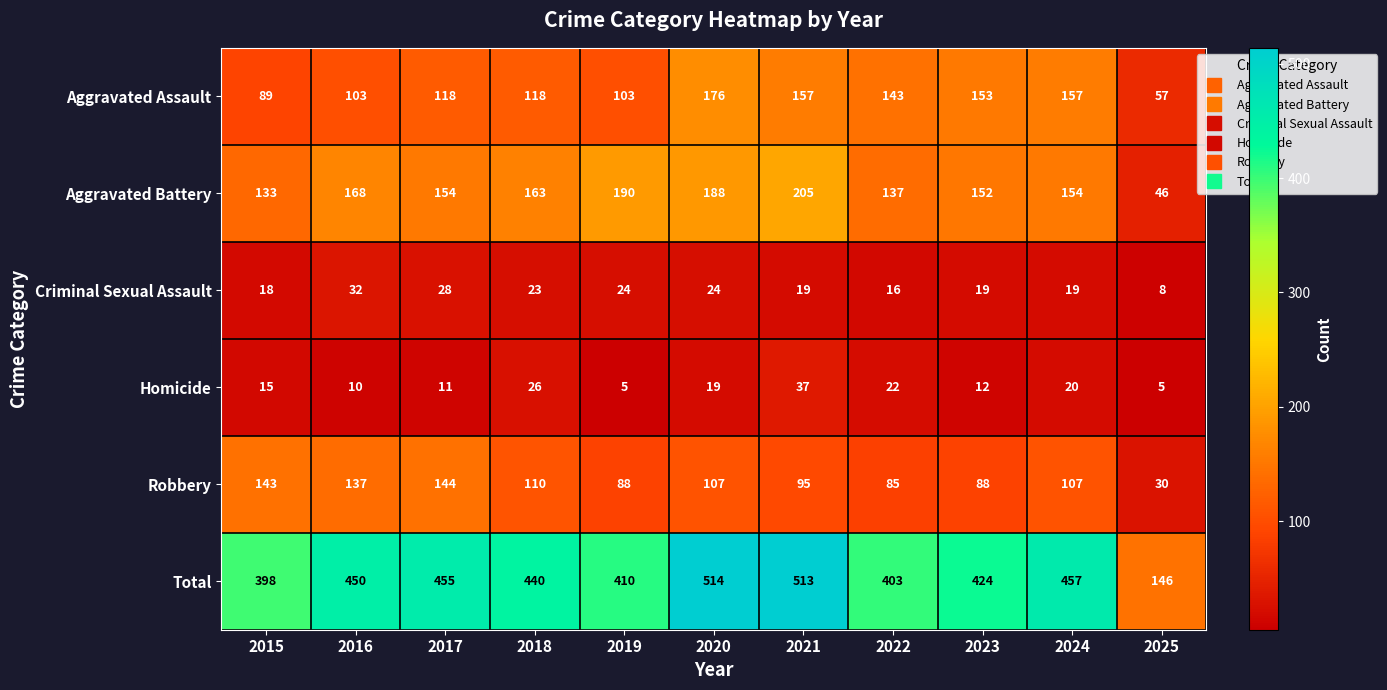

The value of Criminal Sexual Assault at 2020 is 24. True or false?

True